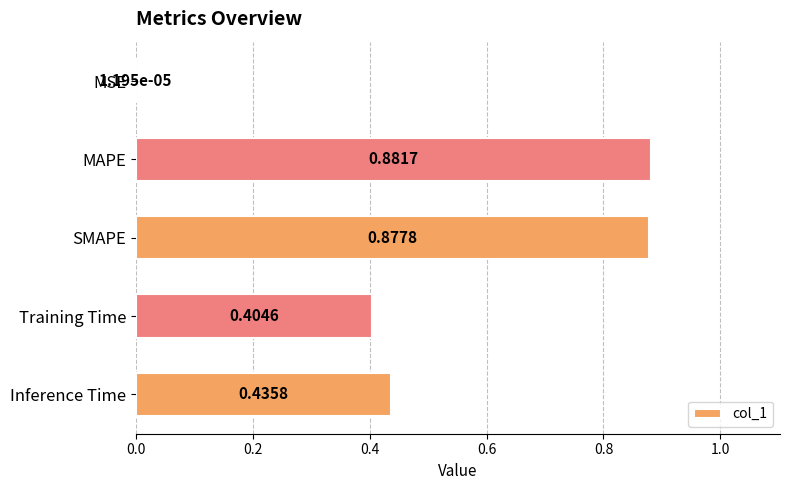

What is the change in value from MSE to SMAPE?

+0.9